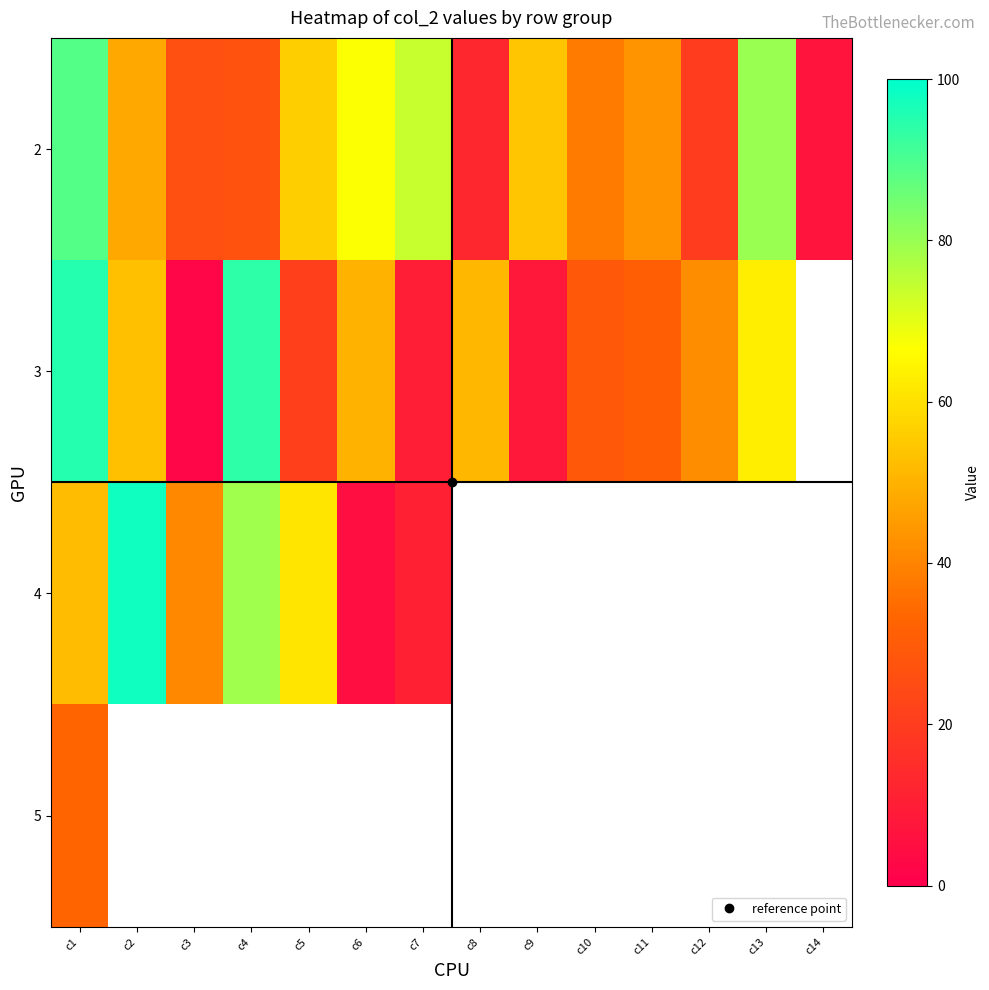

Is the value of 2 at c8 greater than the value of 5 at c9?

No